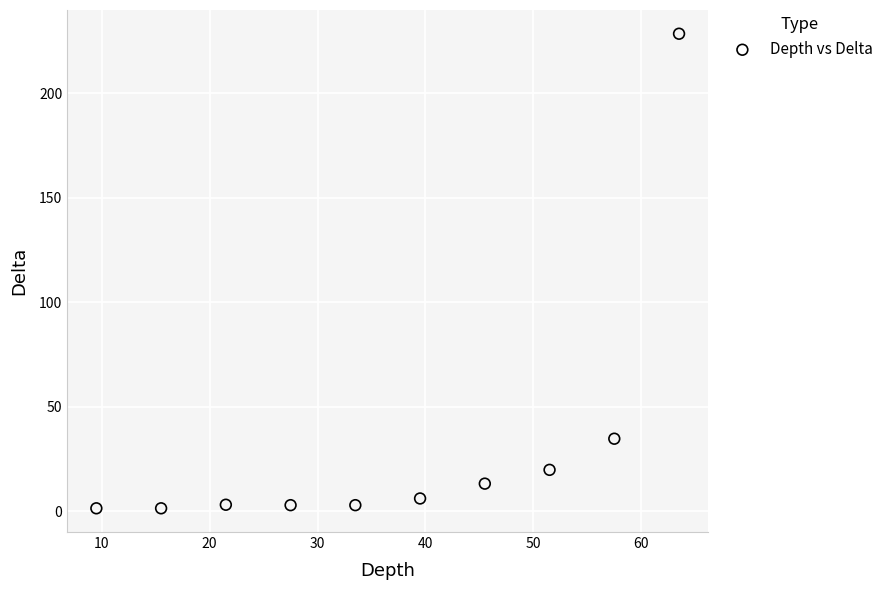

What Y value in the scatter plot is closest to 115?

34.8